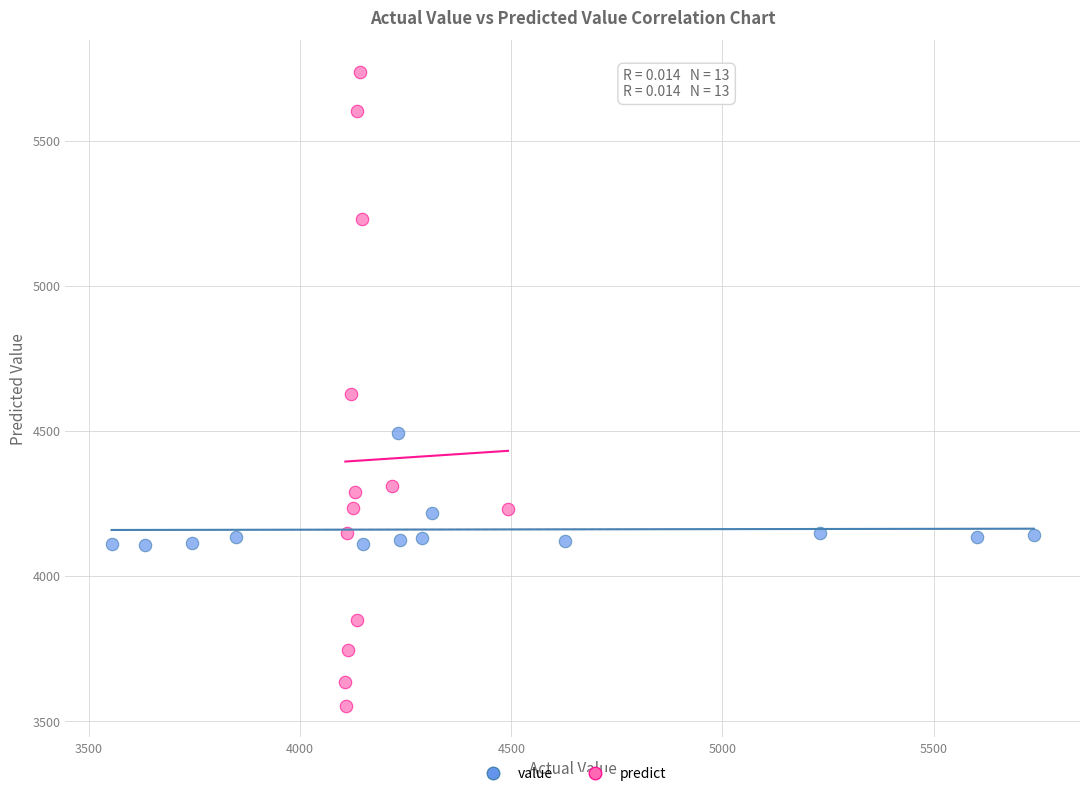

Which series contains the highest Y value?

predict